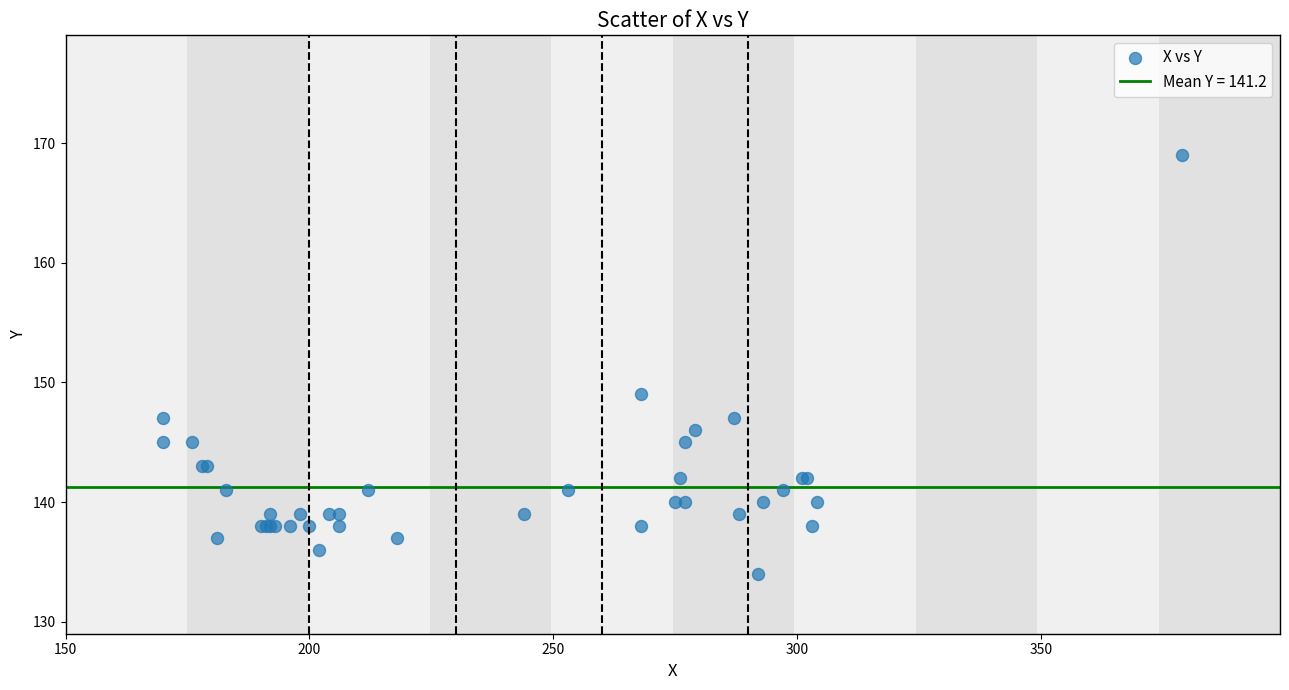

What Y value in the scatter plot is closest to 151?

149